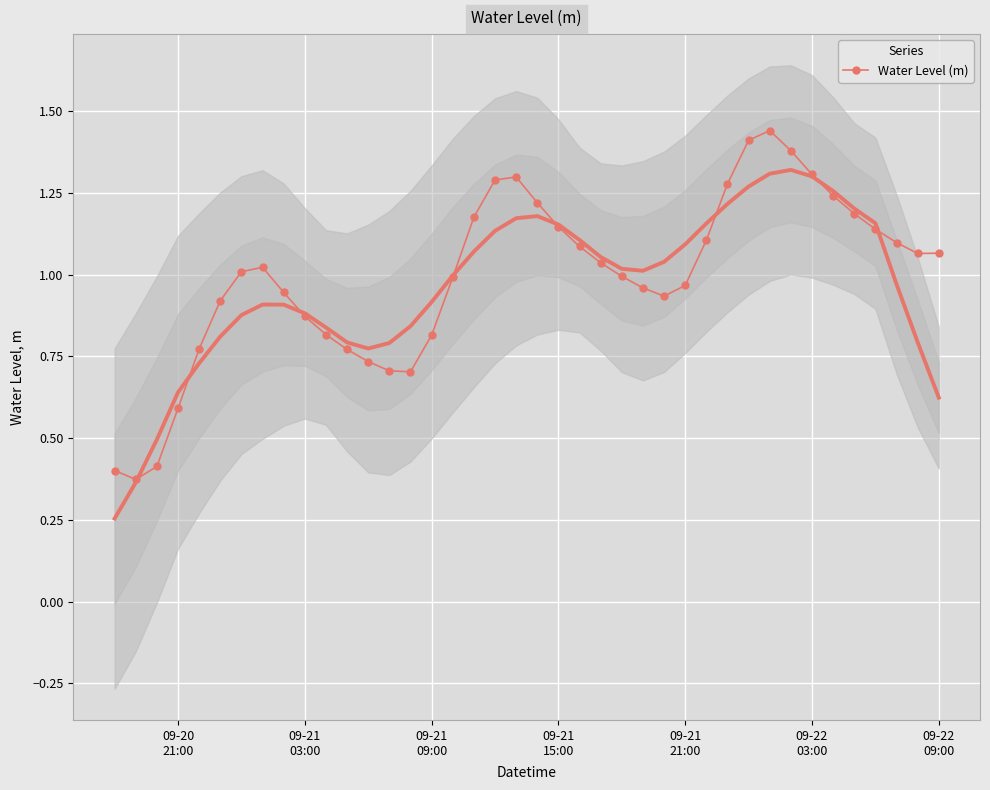

True or false: the data shows 0.3 at 22.

False